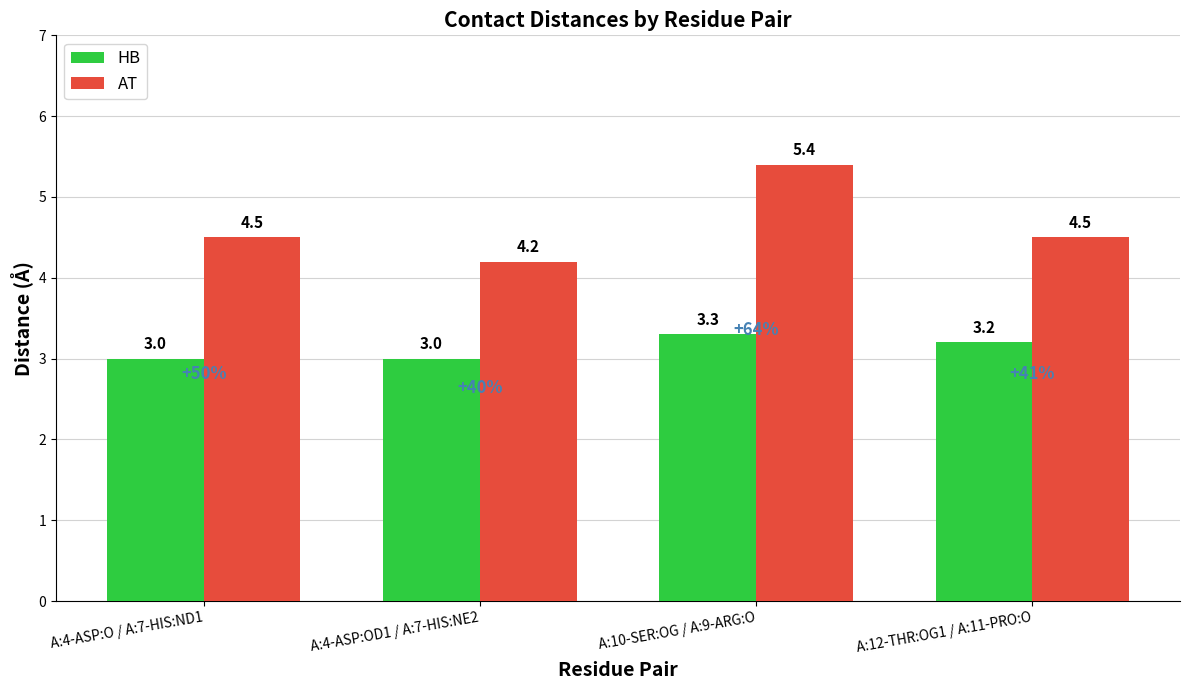

What is the difference between the highest and lowest values at A:10-SER:OG / A:9-ARG:O?

2.1